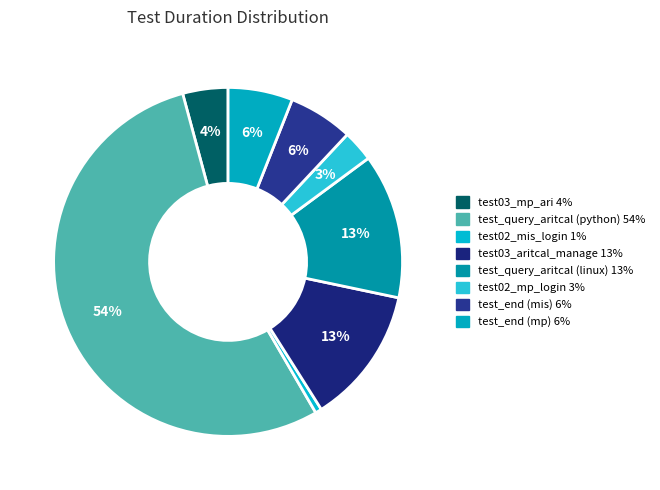

Count the number of slices in the pie.

8